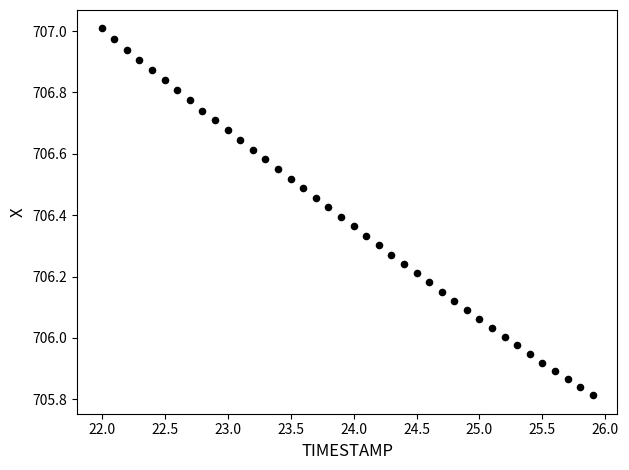

What is the range of Y values (max minus min)?

1.2